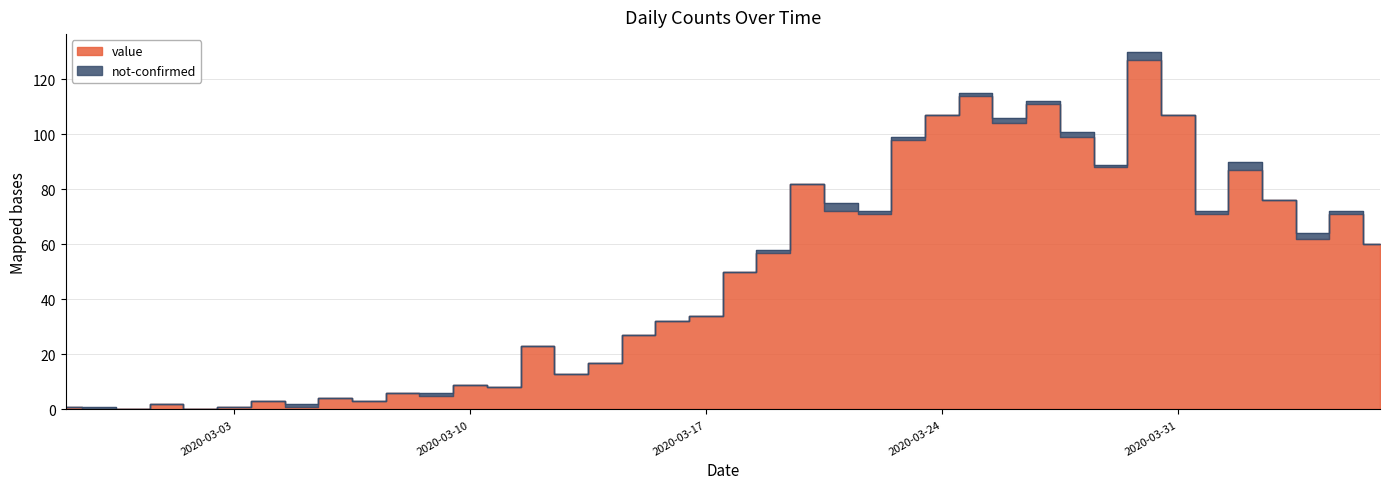

Reading left to right, what are all the values shown in this chart?

1	0	0	2	0	1	3	1	4	3	6	5	9	8	23	13	17	27	32	34	50	57	82	72	71	98	107	114	104	111	99	88	127	107	71	87	76	62	71	60